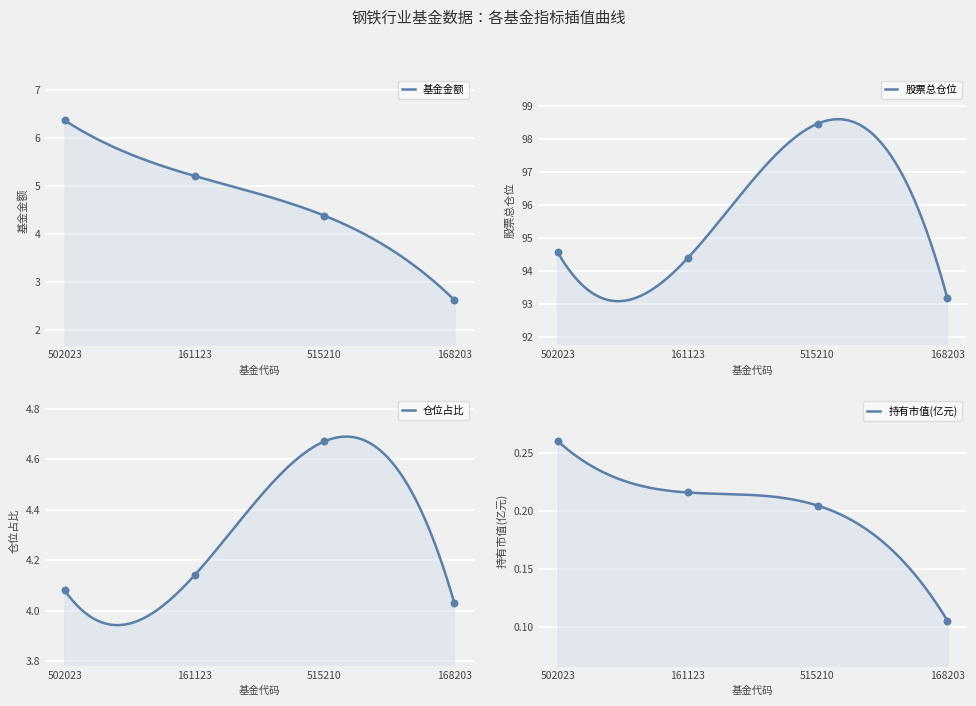

At which category is the sum across all series the highest?

515210